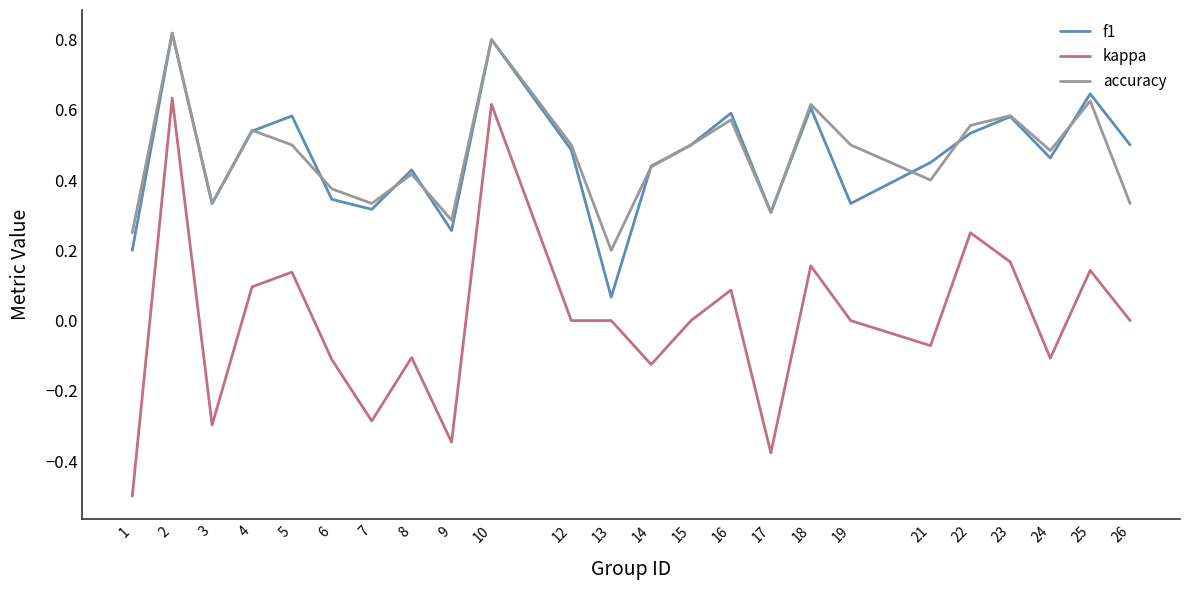

Which series has the widest spread of values?

kappa